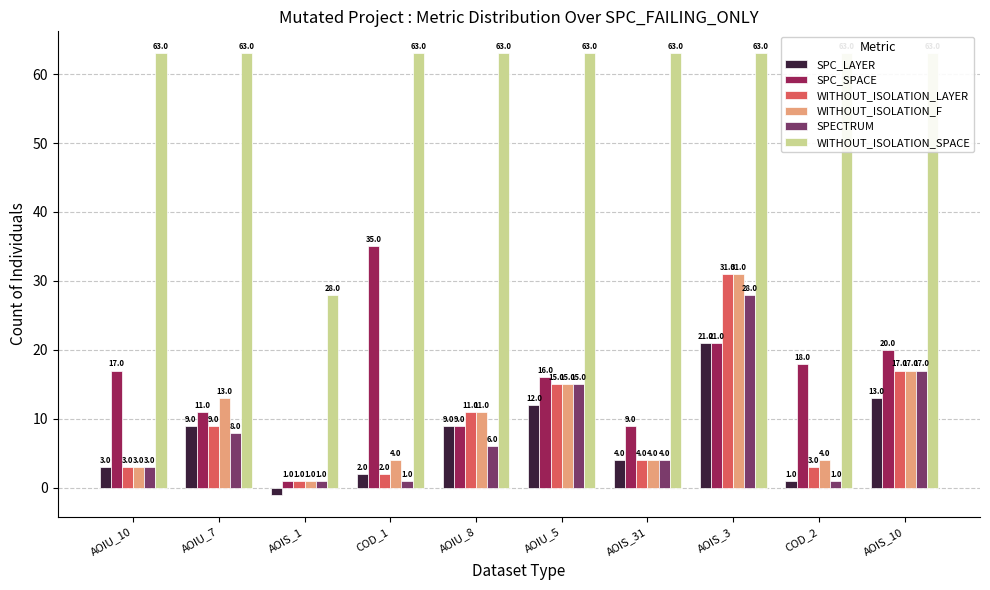

Reading left to right, transcribe all the data shown in this chart.

SPC_LAYER: AOIU_10=3	AOIU_7=9	AOIS_1=-1	COD_1=2	AOIU_8=9	AOIU_5=12	AOIS_31=4	AOIS_3=21	COD_2=1	AOIS_10=13
SPC_SPACE: AOIU_10=17	AOIU_7=11	AOIS_1=1	COD_1=35	AOIU_8=9	AOIU_5=16	AOIS_31=9	AOIS_3=21	COD_2=18	AOIS_10=20
WITHOUT_ISOLATION_LAYER: AOIU_10=3	AOIU_7=9	AOIS_1=1	COD_1=2	AOIU_8=11	AOIU_5=15	AOIS_31=4	AOIS_3=31	COD_2=3	AOIS_10=17
WITHOUT_ISOLATION_F: AOIU_10=3	AOIU_7=13	AOIS_1=1	COD_1=4	AOIU_8=11	AOIU_5=15	AOIS_31=4	AOIS_3=31	COD_2=4	AOIS_10=17
SPECTRUM: AOIU_10=3	AOIU_7=8	AOIS_1=1	COD_1=1	AOIU_8=6	AOIU_5=15	AOIS_31=4	AOIS_3=28	COD_2=1	AOIS_10=17
WITHOUT_ISOLATION_SPACE: AOIU_10=63	AOIU_7=63	AOIS_1=28	COD_1=63	AOIU_8=63	AOIU_5=63	AOIS_31=63	AOIS_3=63	COD_2=63	AOIS_10=63